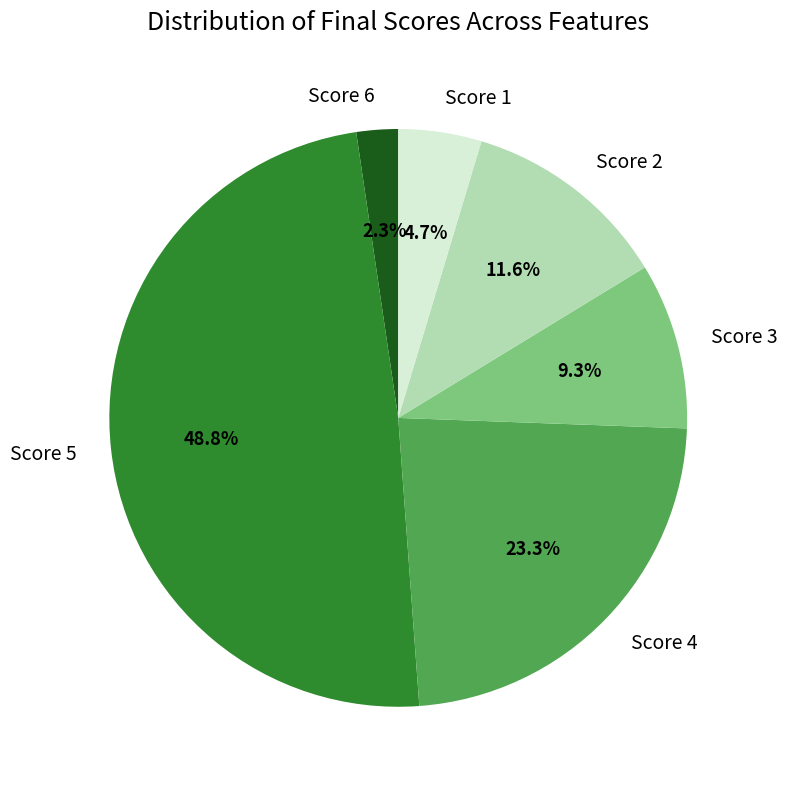

Which slice is the largest?

Score 5